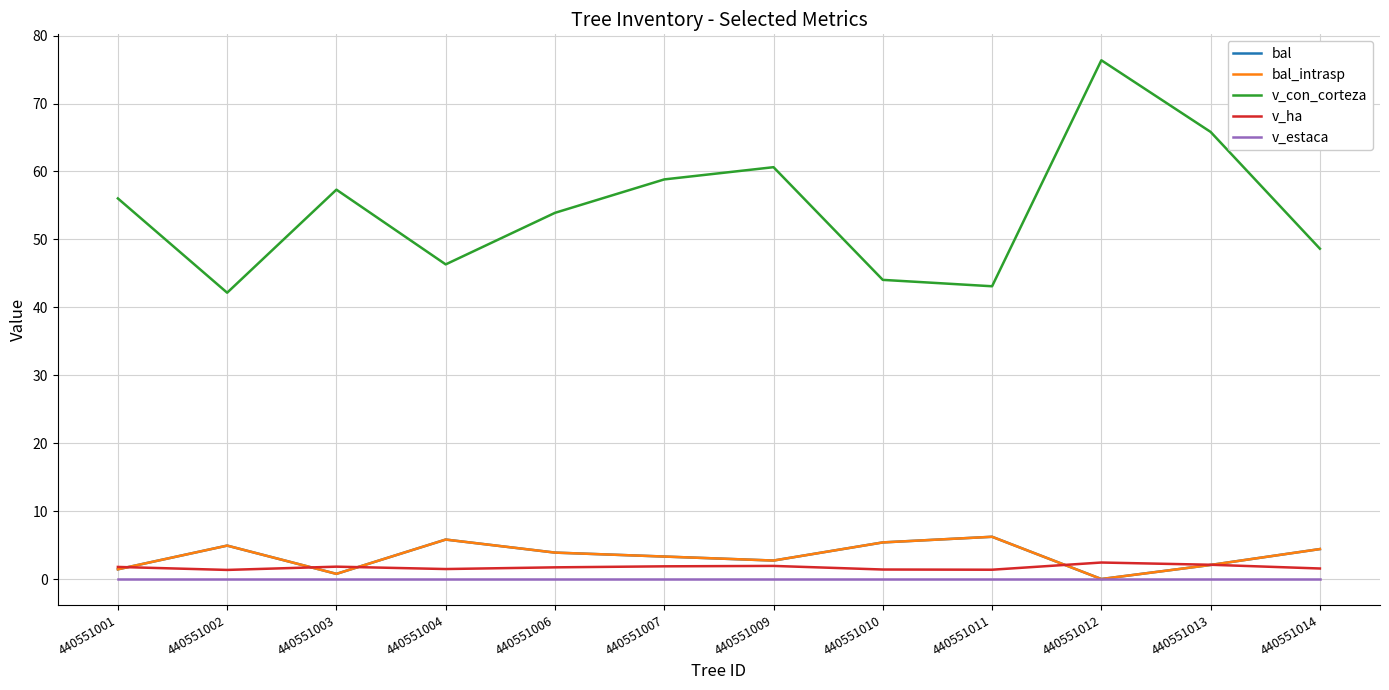

At which label does v_con_corteza first exceed 56?

440551001